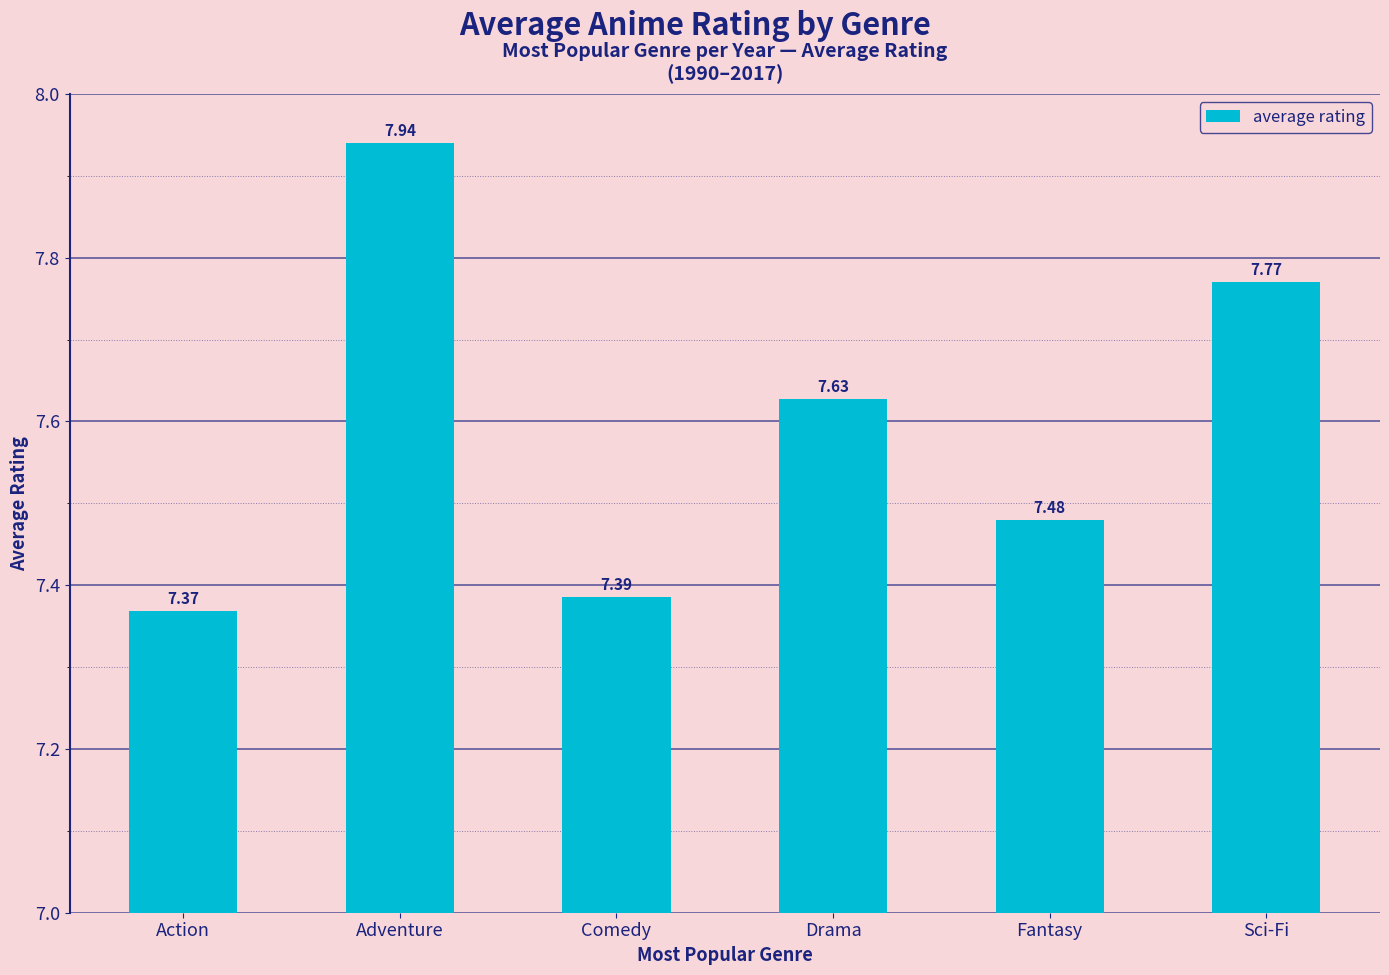

What is the difference between the maximum and minimum values?

0.6